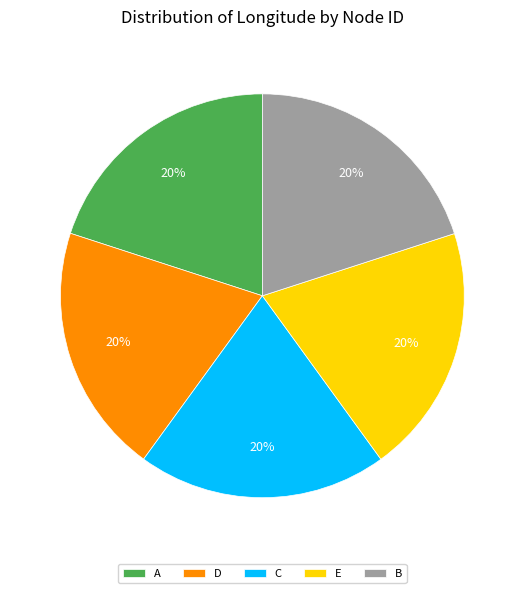

To the nearest percent, what percentage of the pie is B?

20%